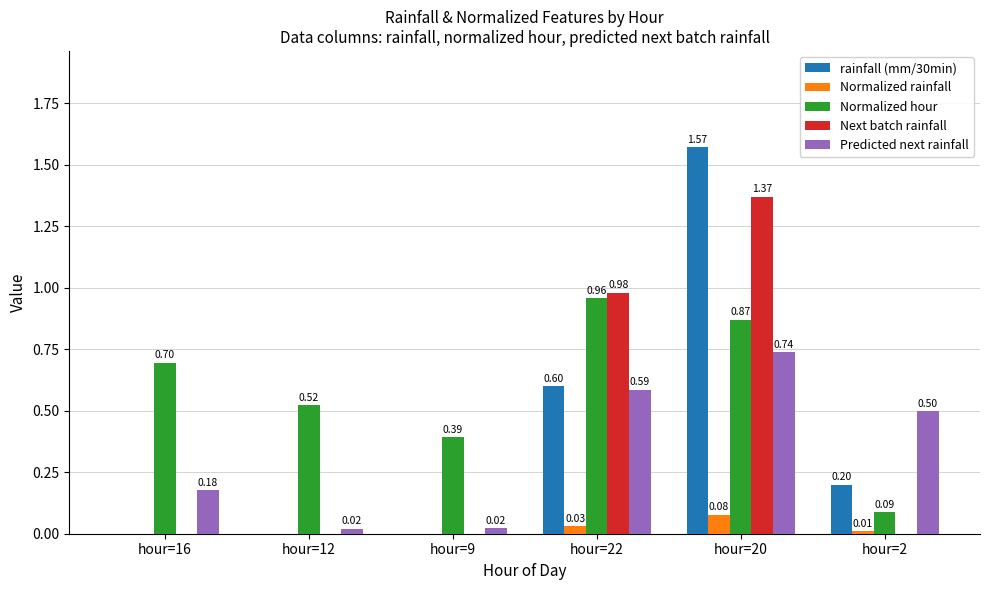

Does the chart contain stacked bars?

No